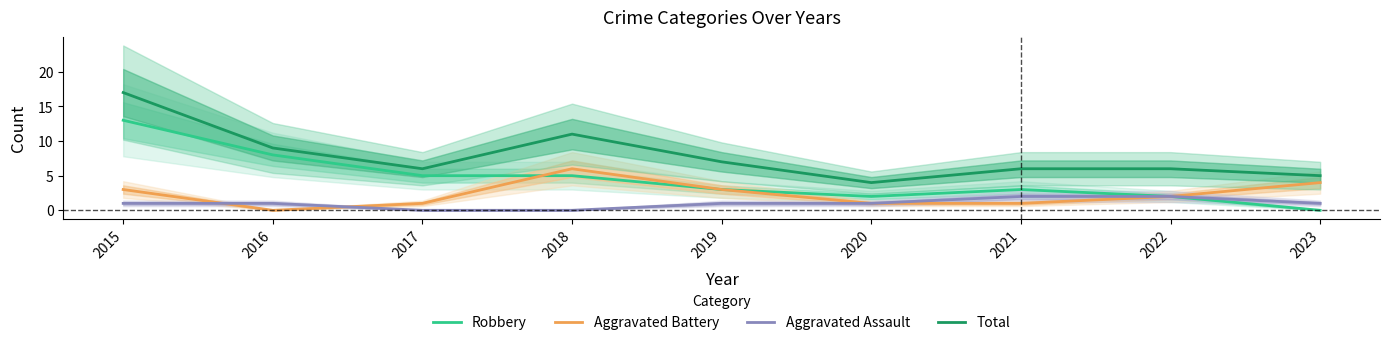

Is the value of Total at 2020 greater than the value of Robbery at 2023?

Yes